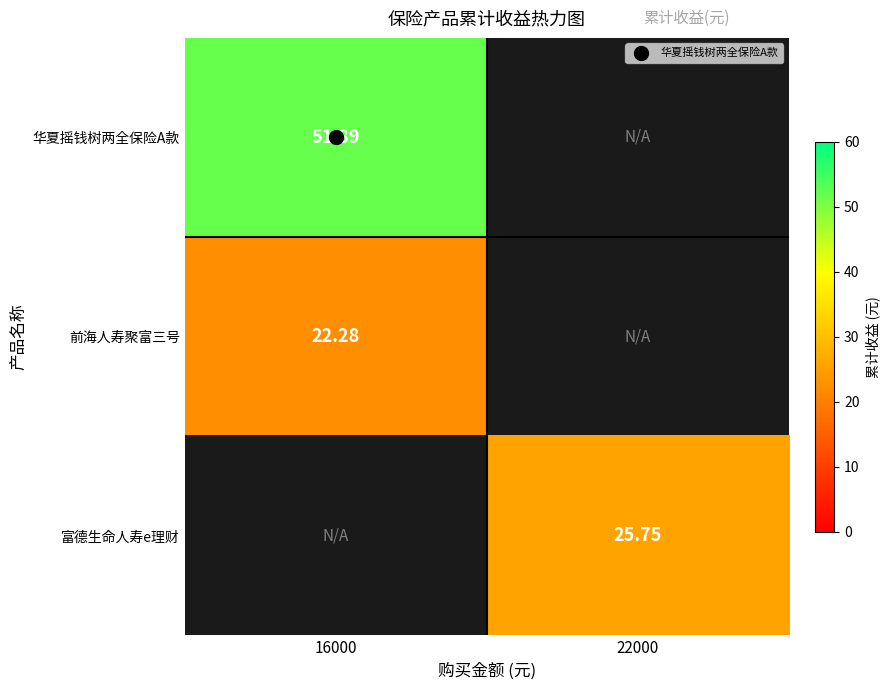

Which category has the highest value in the 前海人寿聚富三号 series?

16000